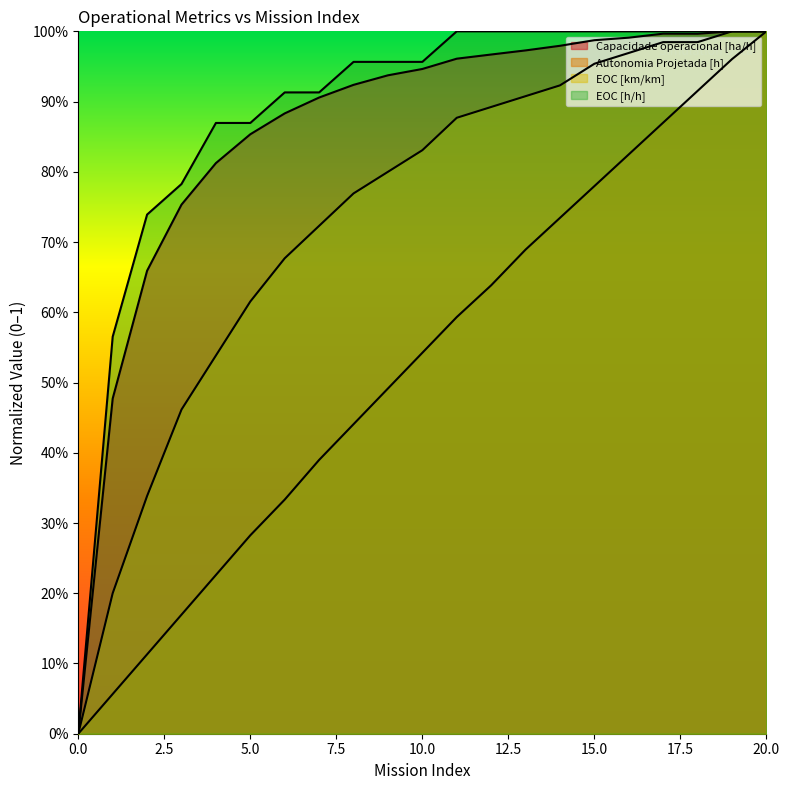

What is the maximum value shown in the chart?

1.0